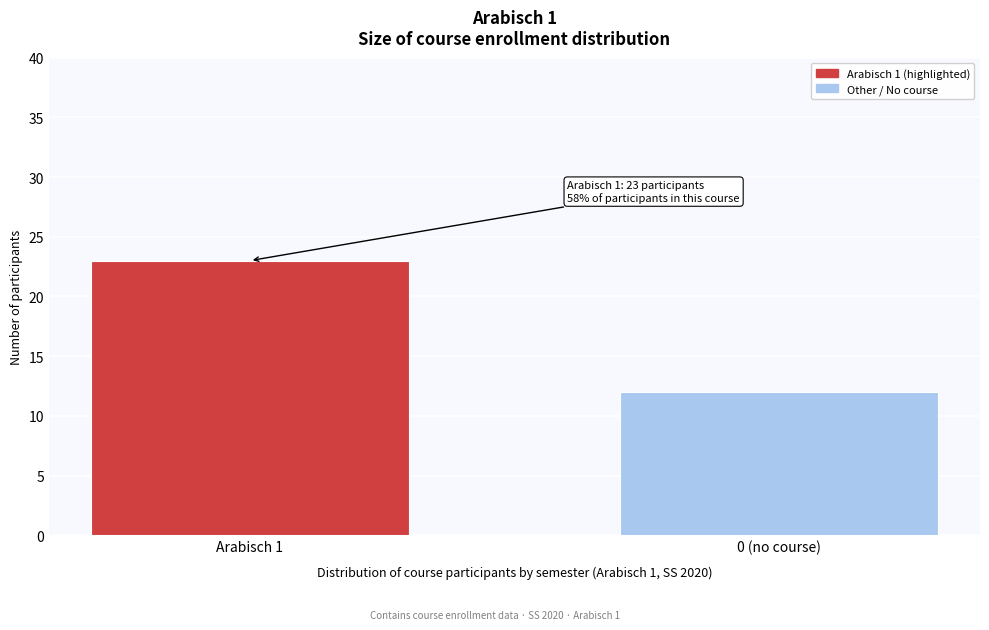

Reading right to left, list all the values displayed in this chart.

0 (no course)=12	Arabisch 1=23